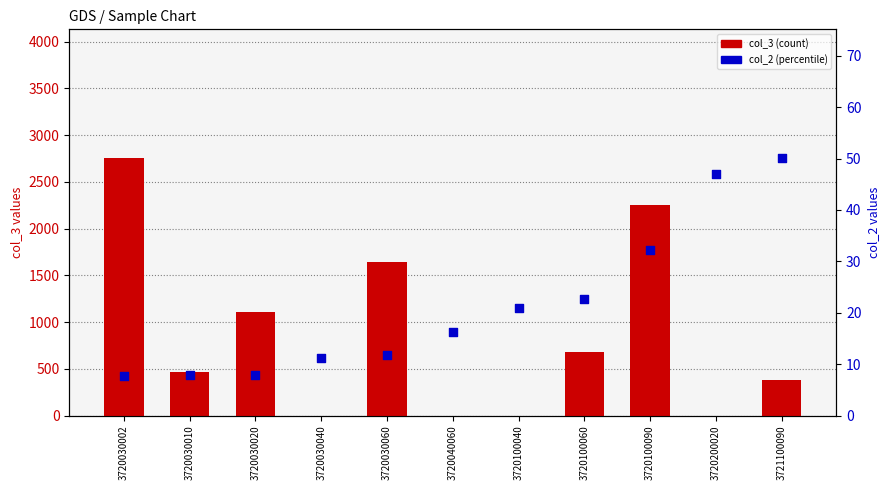

Which series has the largest total across all categories?

col_3